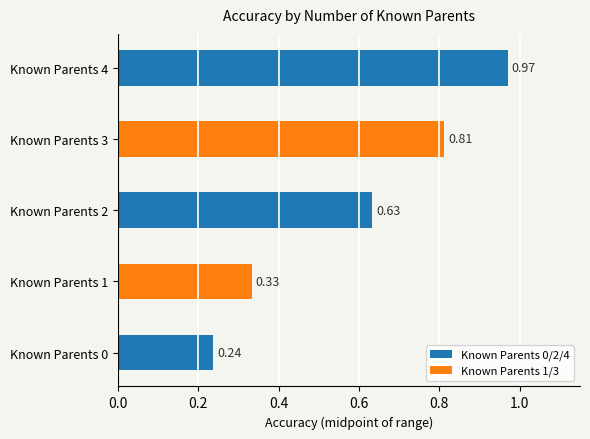

List the labels in order of value, smallest first.

Known Parents 0, Known Parents 1, Known Parents 2, Known Parents 3, Known Parents 4